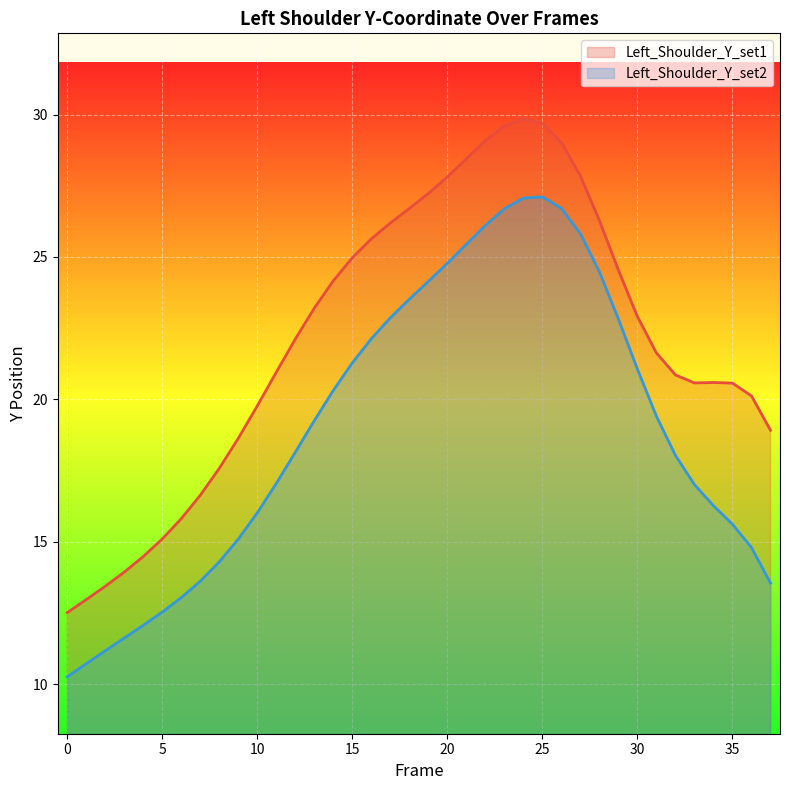

True or false: Left_Shoulder_Y_set1 has a value of 36.8 at 20.

False